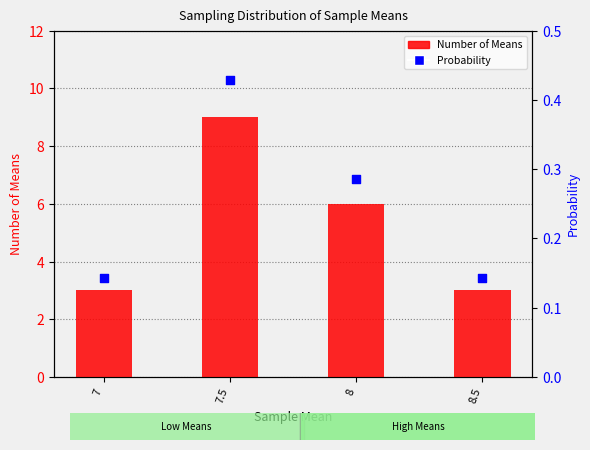

Which series reaches the minimum Y coordinate?

Probability